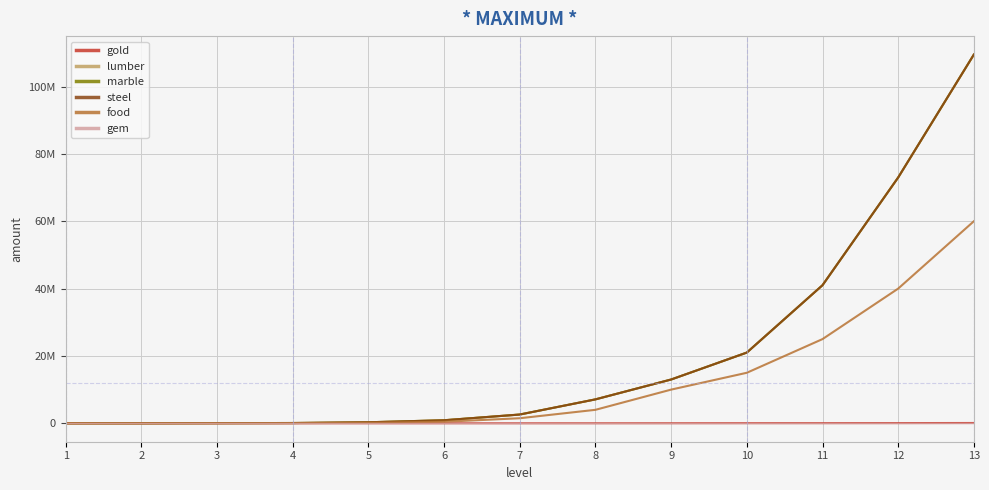

Reading left to right, transcribe all the data shown in this chart.

gold: 0	300	600	800	1200	2500	4800	10000	20000	38000	45000	60000	90000
lumber: 0	5000	40000	80000	300000	900000	2600000	7100000	13000000	21000000	41000000	73000000	109500000
marble: 0	0	40000	80000	300000	900000	2600000	7100000	13000000	21000000	41000000	73000000	109500000
steel: 0	5000	40000	80000	300000	900000	2600000	7100000	13000000	21000000	41000000	73000000	109500000
food: 0	2500	20000	40000	150000	450000	1500000	4000000	10000000	15000000	25000000	40000000	60000000
gem: 0	0	0	0	0	0	0	0	0	0	0	0	0